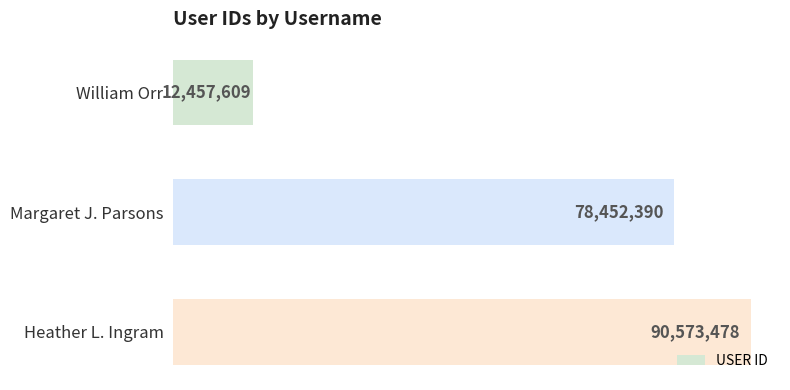

Does the chart contain any negative values?

No